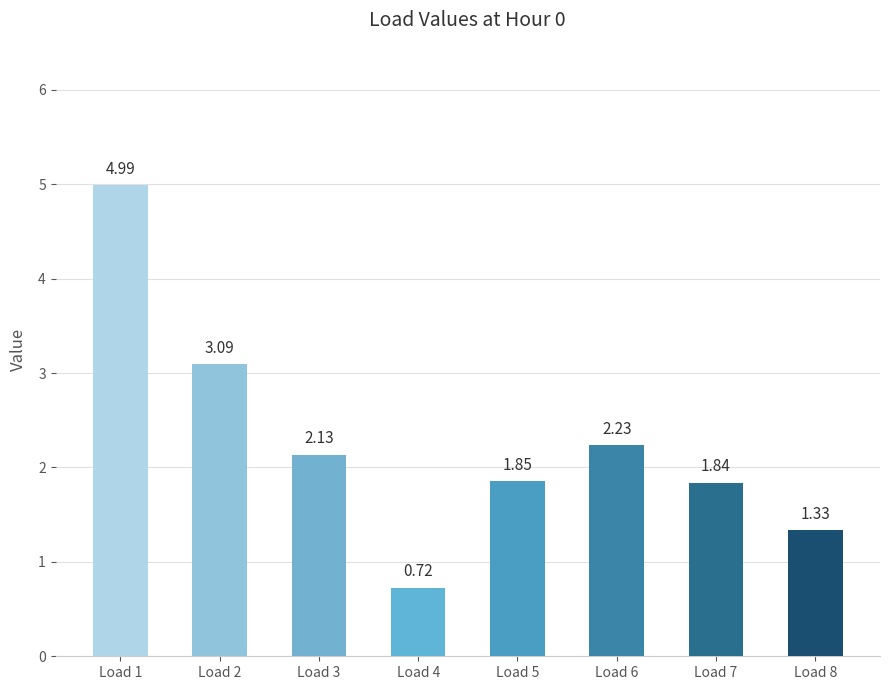

Rank the categories by value from highest to lowest.

Load 1, Load 2, Load 6, Load 3, Load 5, Load 7, Load 8, Load 4